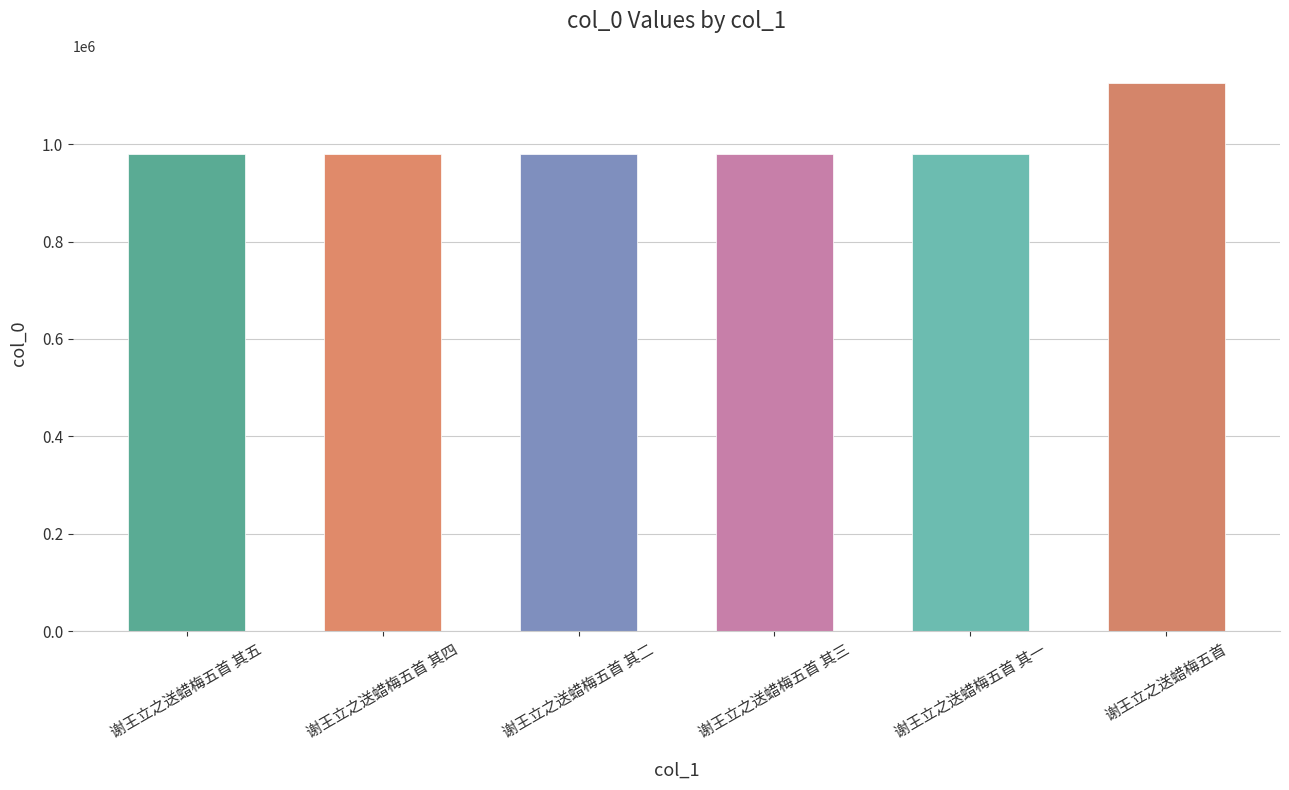

What is the difference between the second highest and minimum values?

4